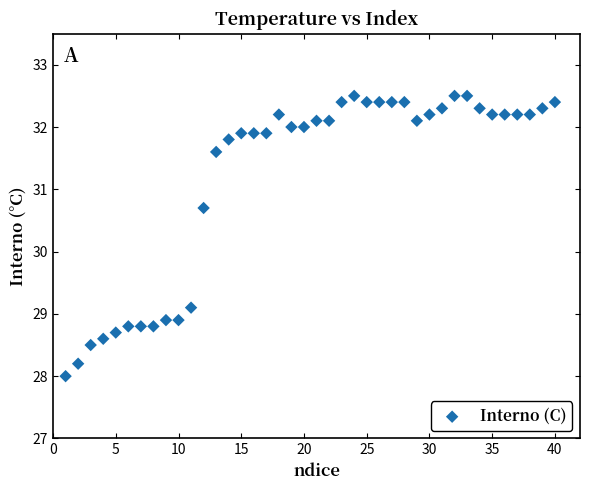

What Y value in the scatter plot is closest to 30?

30.7